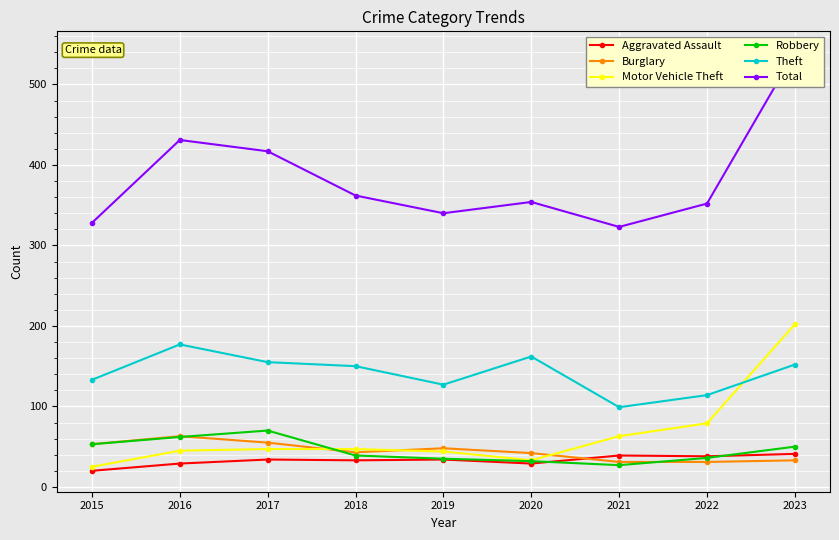

In Robbery, how many points are lower than both neighbors (excluding endpoints)?

1